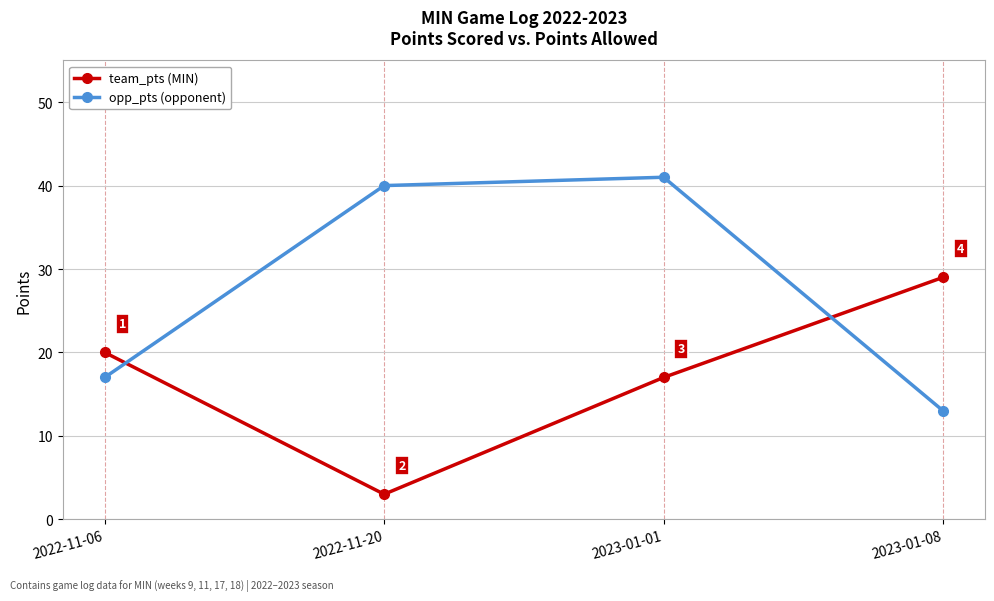

Reading left to right, extract all data points from this chart.

team_pts (MIN): 20	3	17	29
opp_pts (opponent): 17	40	41	13